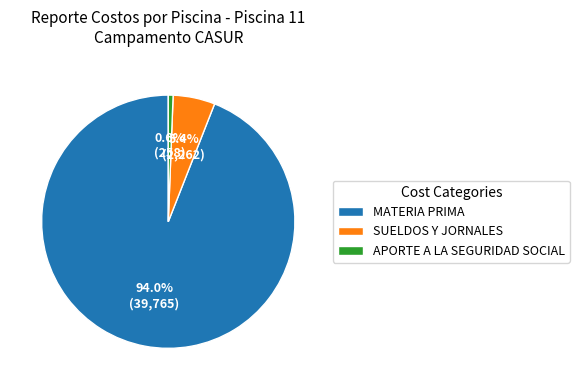

Is it true that SUELDOS Y JORNALES is 5% of the pie?

True